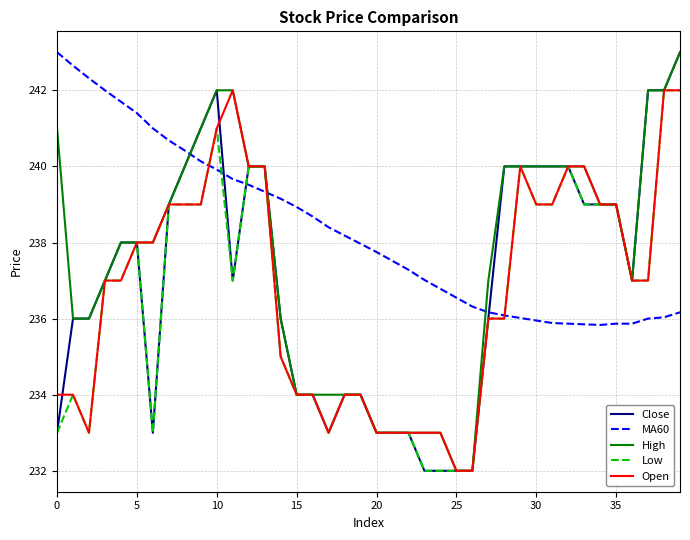

What is the highest value of the Close series?

243.0